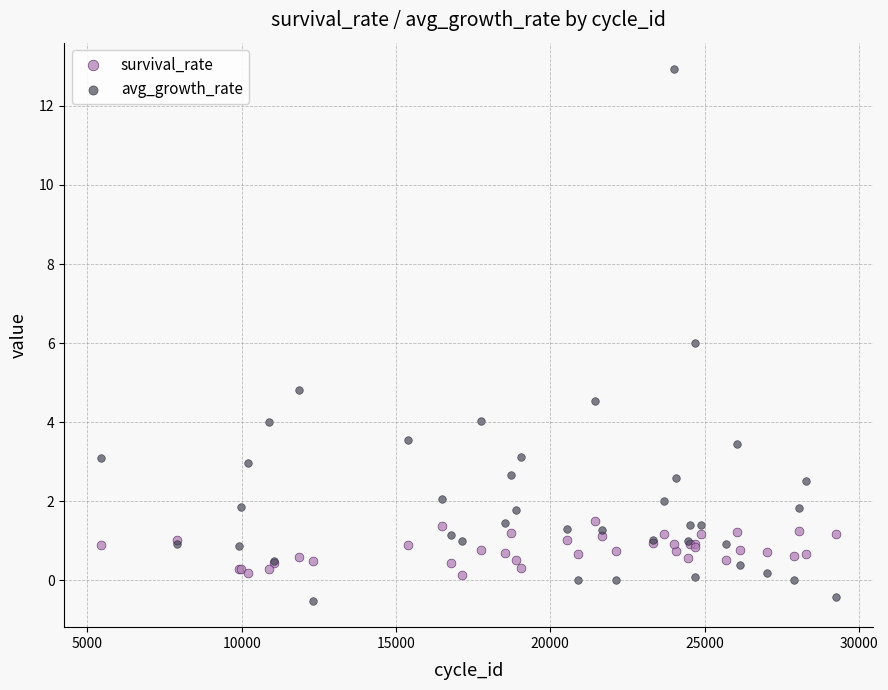

Which series has the largest Y range (max minus min)?

avg_growth_rate